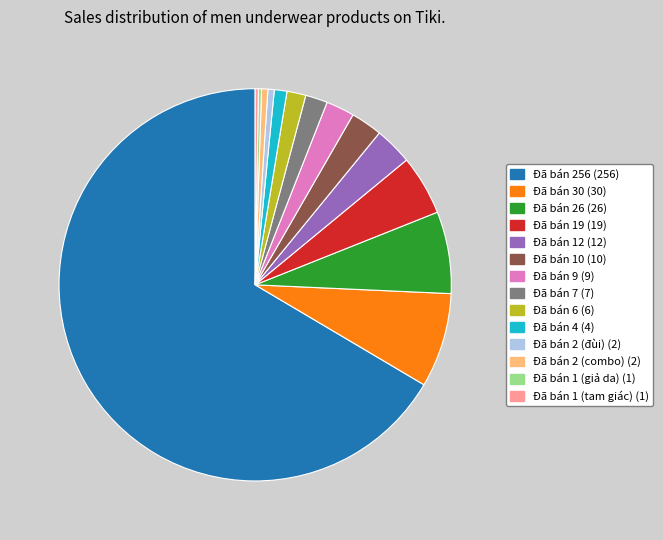

True or false: Đã bán 10 accounts for 9% of the total.

False